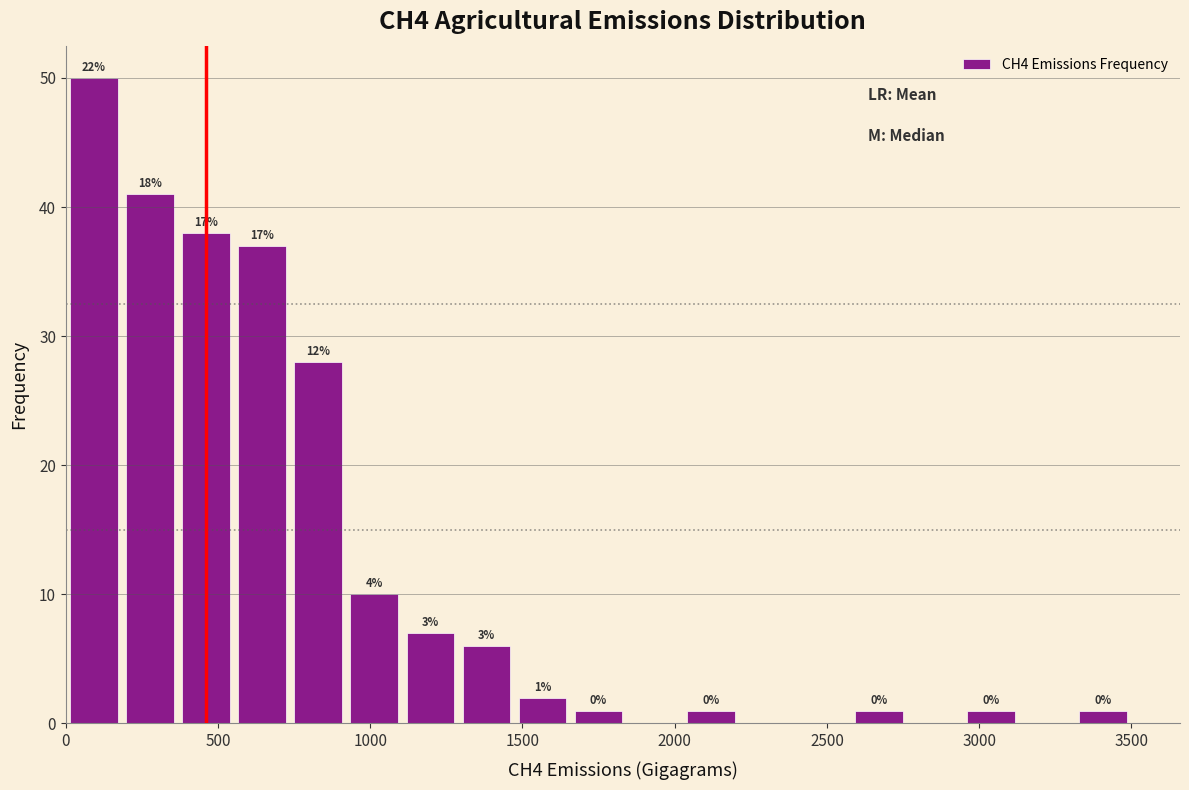

Read against the x-axis, roughly where is the centre of the tallest bar?

100